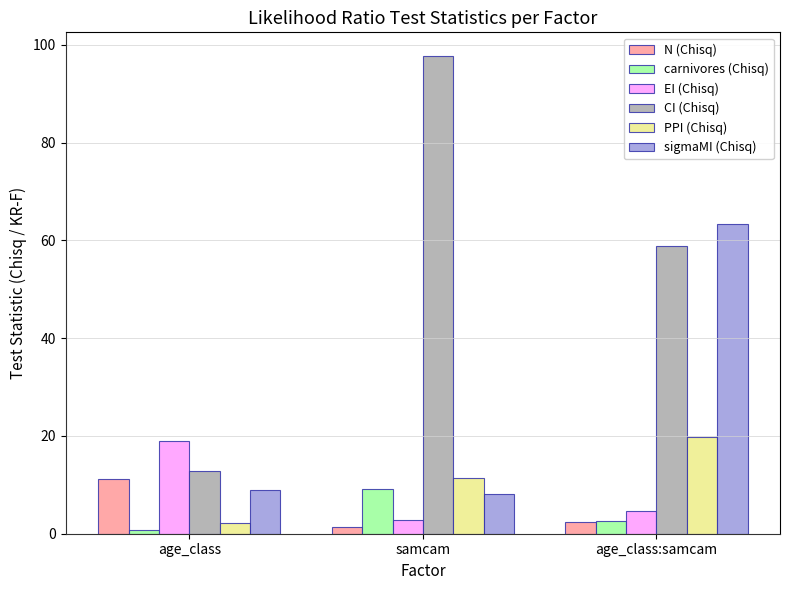

What is the lowest value of the PPI (Chisq) series?

2.3